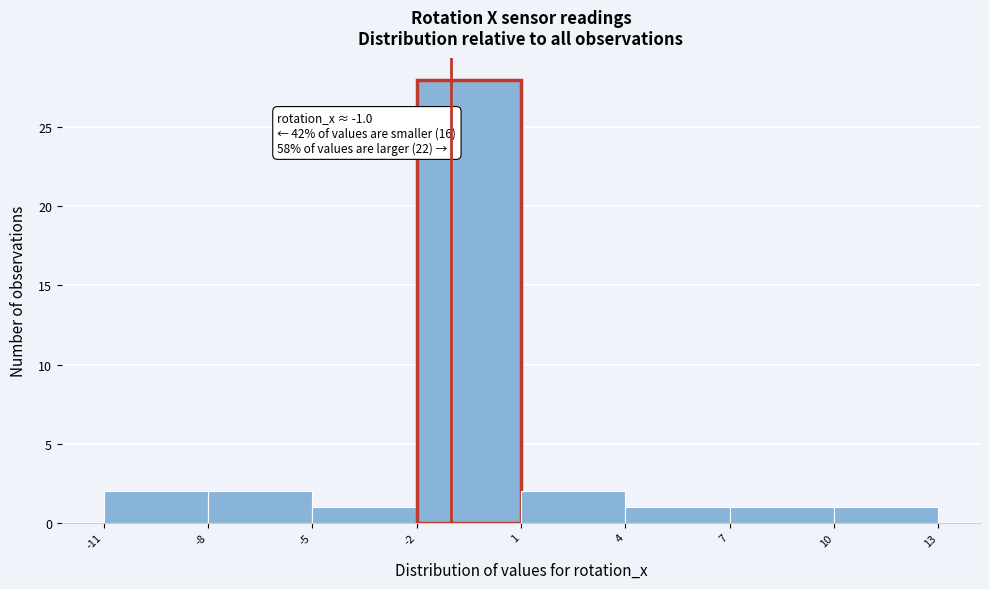

Which range on the x-axis has the tallest bar?

-2 to 1